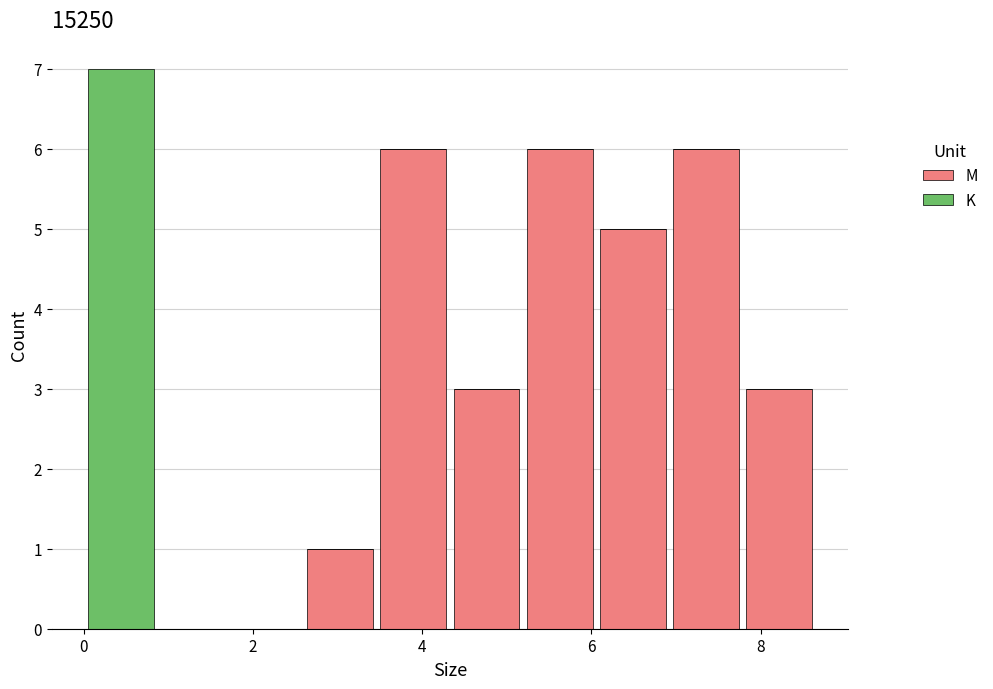

Reading left to right, list every stacked bar in this chart as the range it spans on the x-axis followed by its total height. Neither the bar edges nor the heights are printed on the chart, so give them approximately, as read against the axes.

0.0 to 0.8: 7
0.8 to 1.8: 0
1.8 to 2.6: 0
2.6 to 3.4: 1
3.4 to 4.4: 6
4.4 to 5.2: 3
5.2 to 6.0: 6
6.0 to 7.0: 5
7.0 to 7.8: 6
7.8 to 8.6: 3